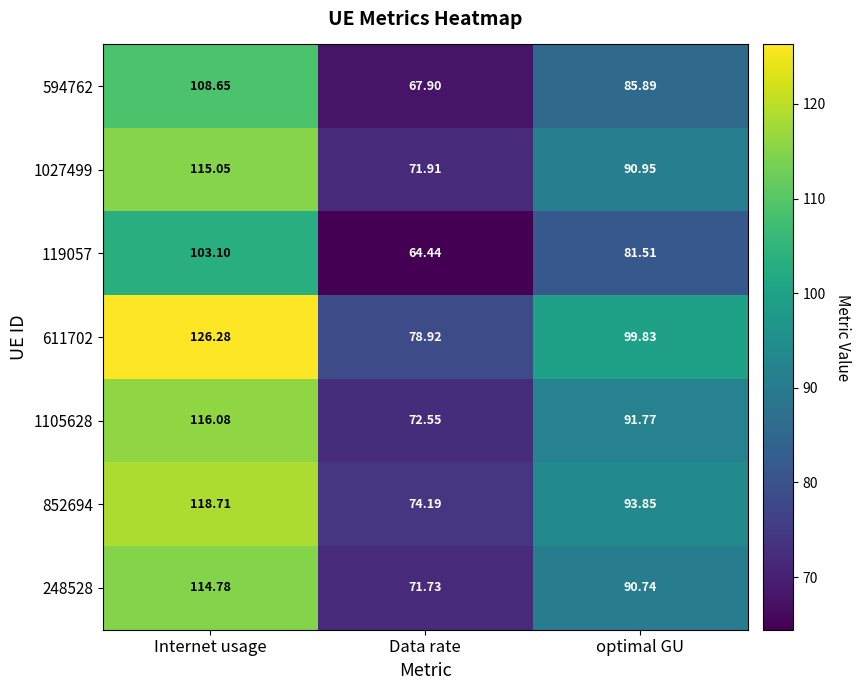

Is the value of 594762 at optimal GU greater than the value of 852694 at Internet usage?

No